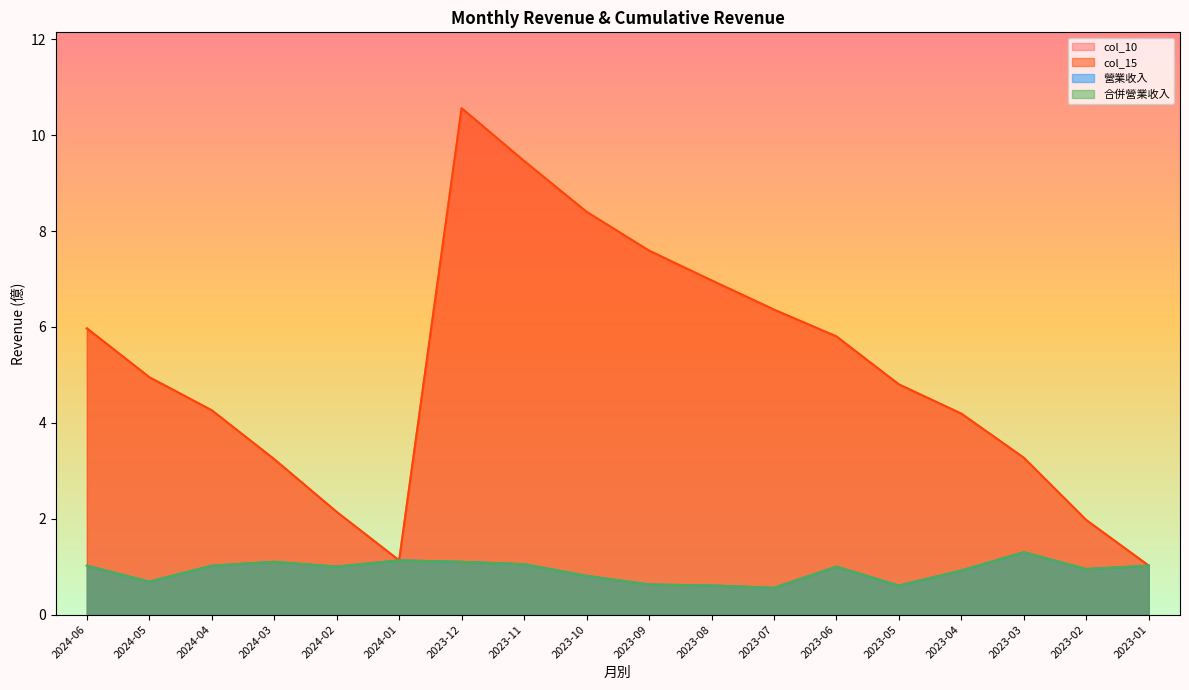

What is the difference between the maximum and minimum values in the 合併營業收入 series?

0.7